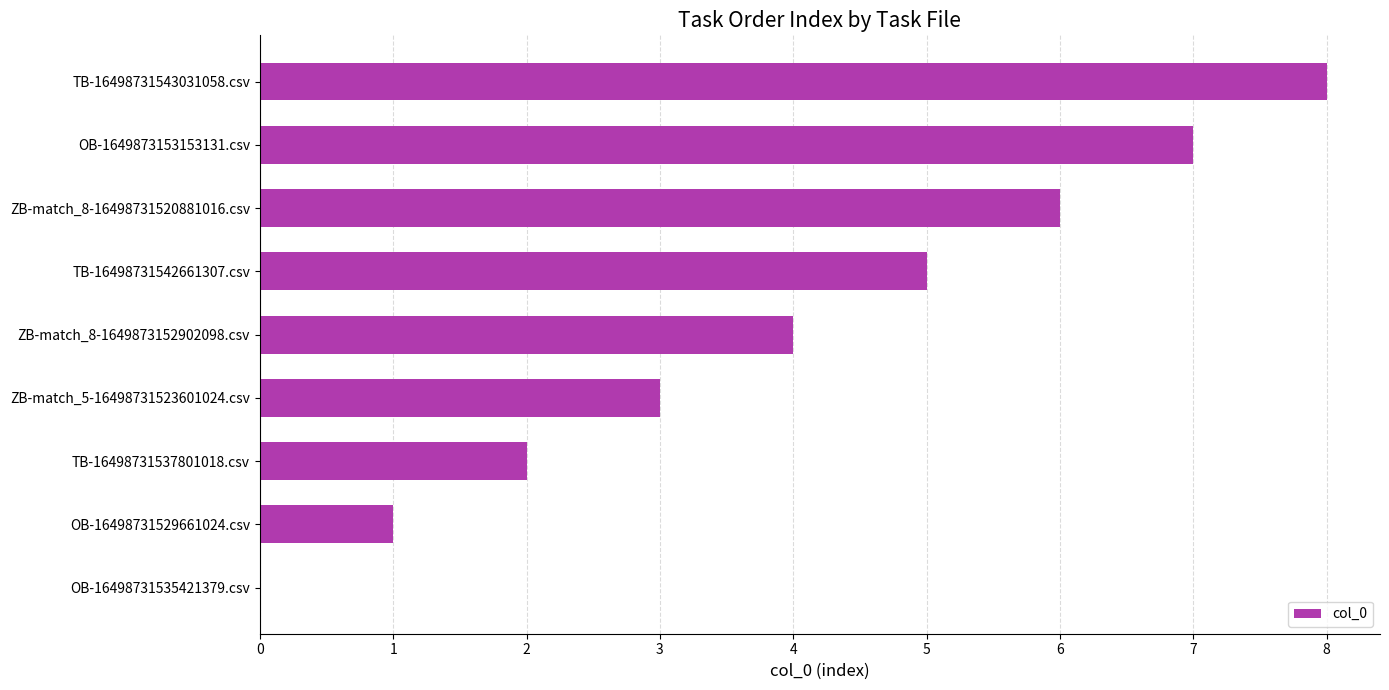

Are the bars horizontal?

Yes